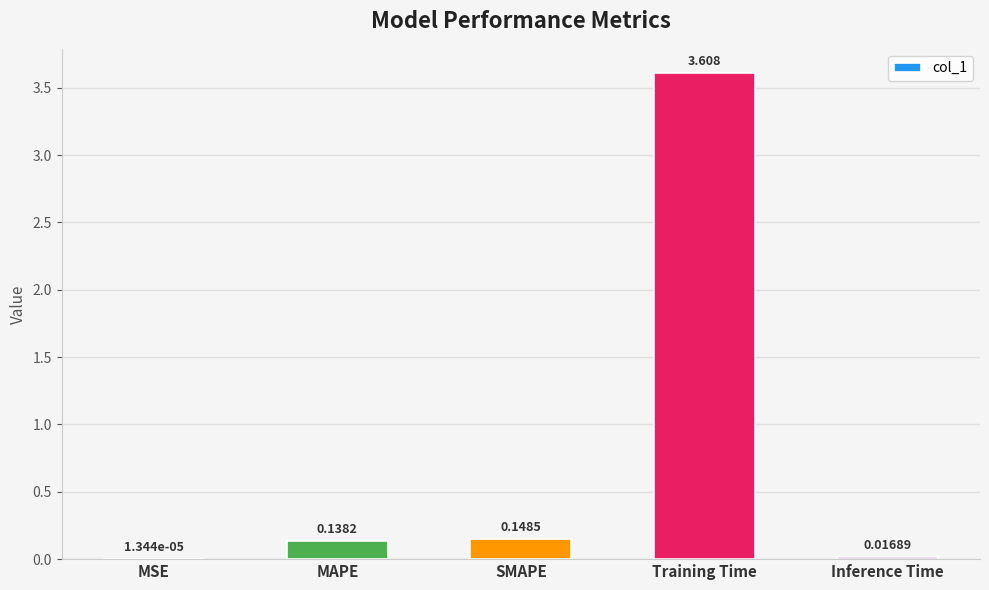

At which category does the chart reach its peak across all series?

Training Time